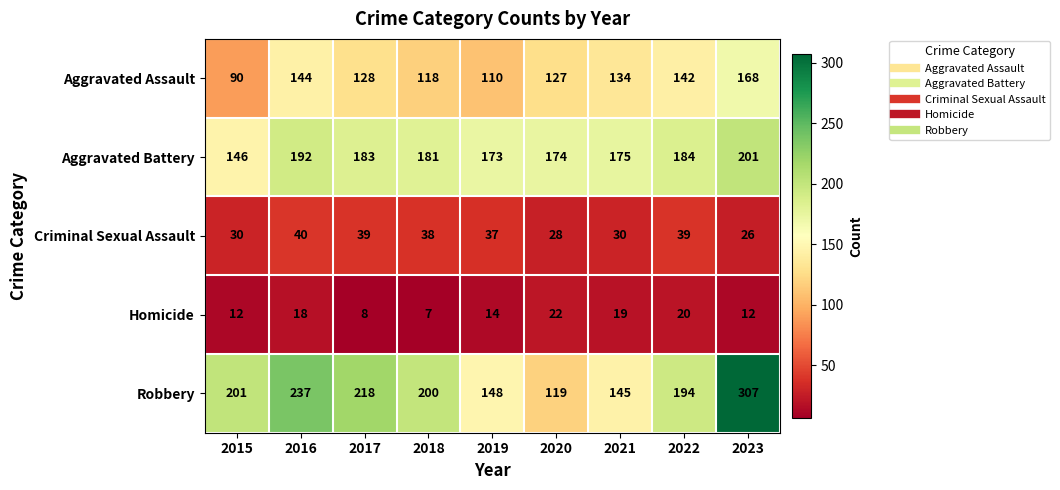

Which series has the largest range (max minus min)?

Robbery